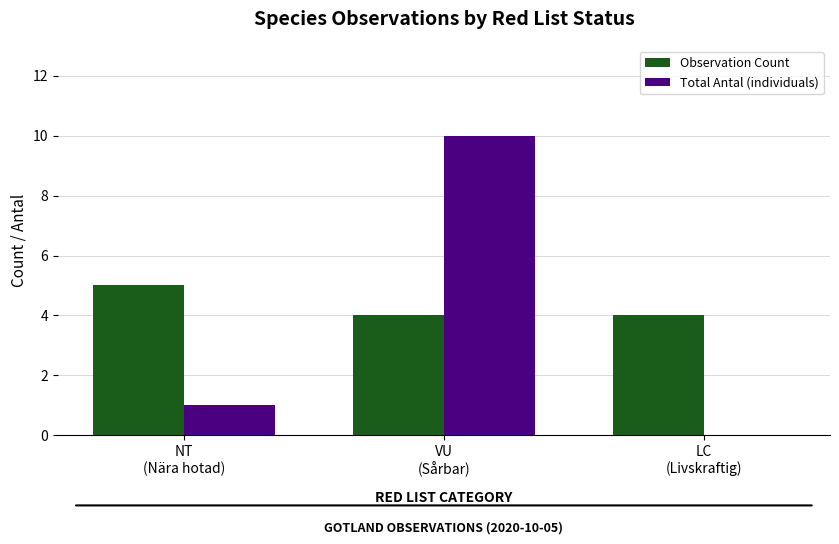

Which series has the widest spread of values?

Total Antal (individuals)